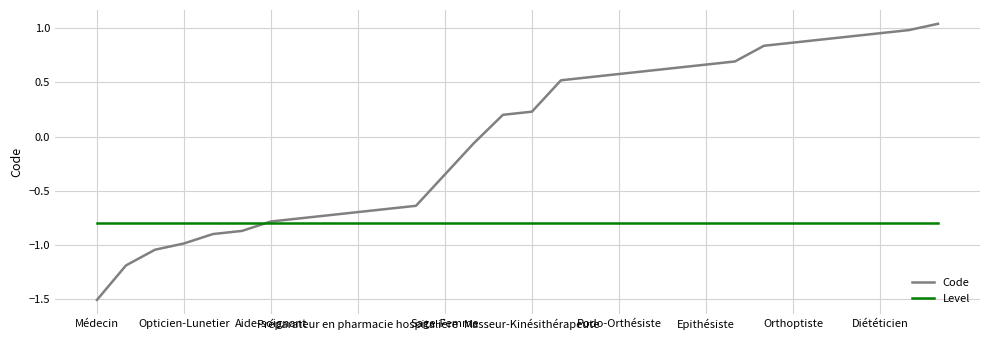

Which series has the largest total across all categories?

Code